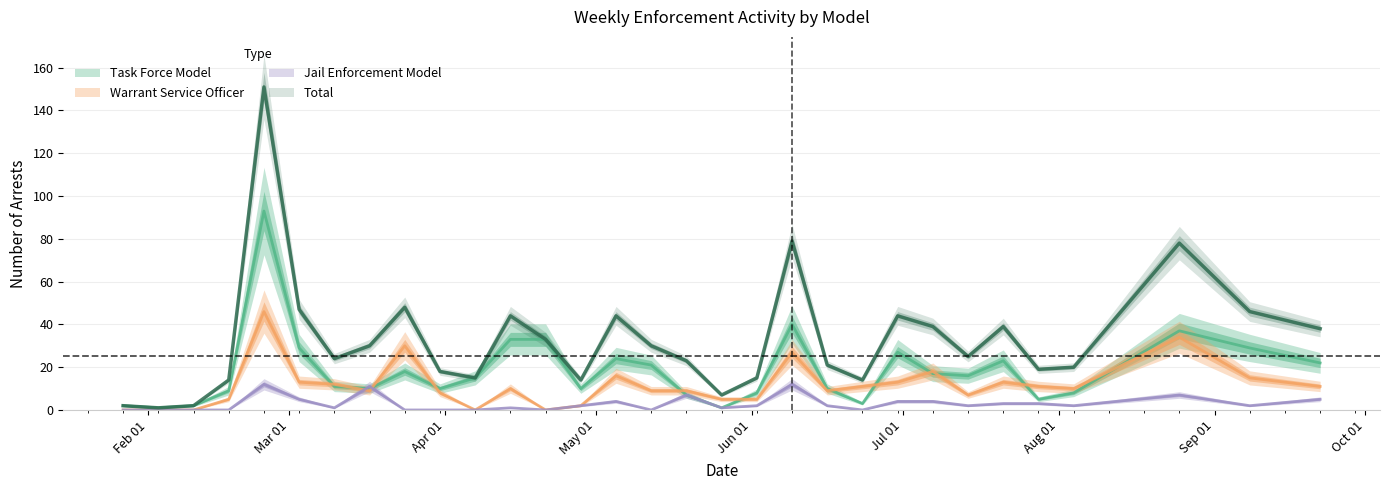

What is the label of the 30th point from the left?

2025-09-08